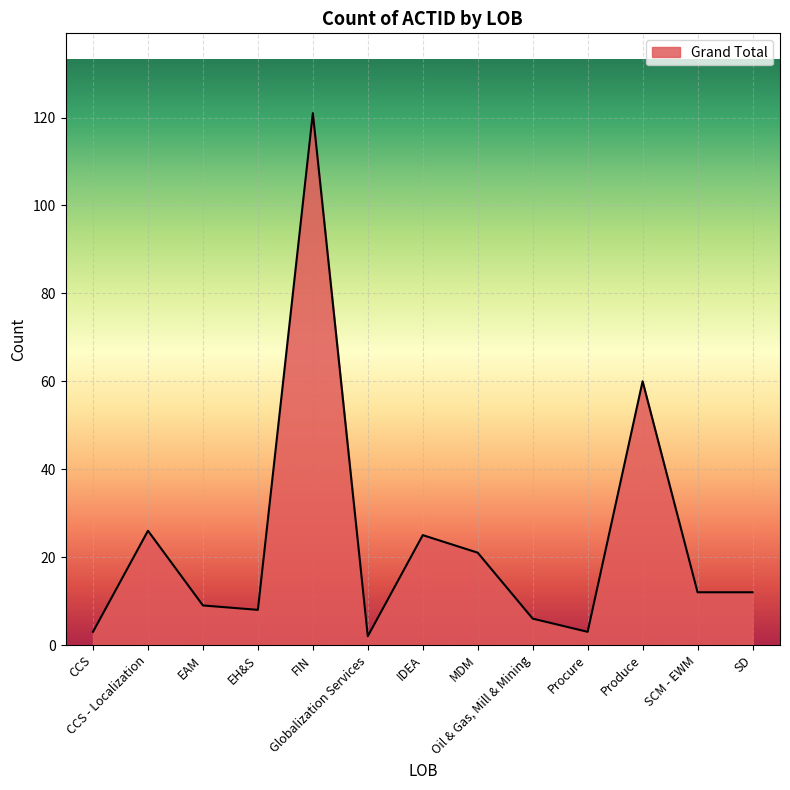

What is the difference between the maximum and minimum values?

119